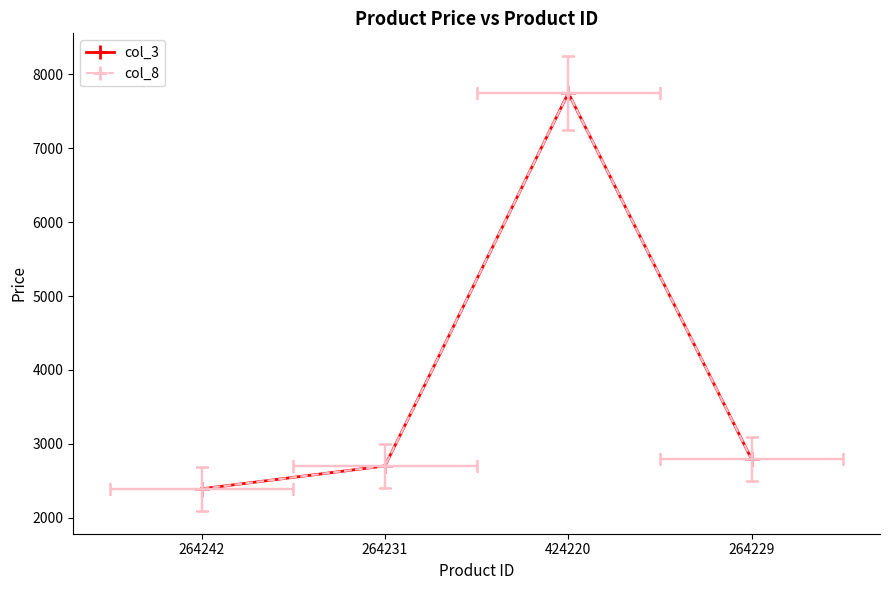

What are all the series names shown in the legend?

col_3, col_8